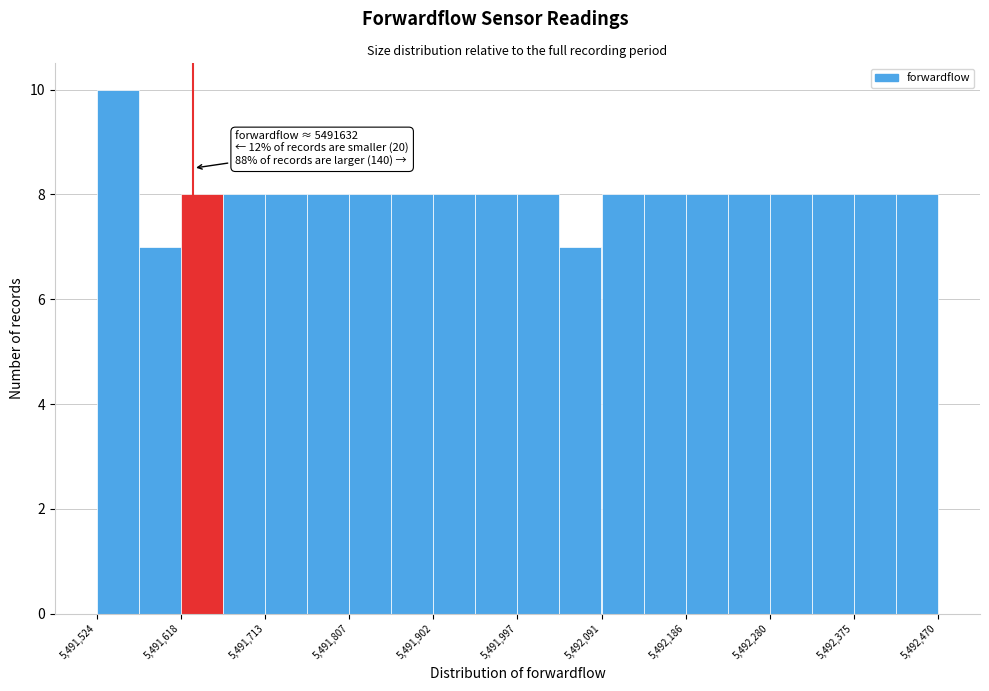

Over which range of the x-axis is the bar tallest?

5491520 to 5491570